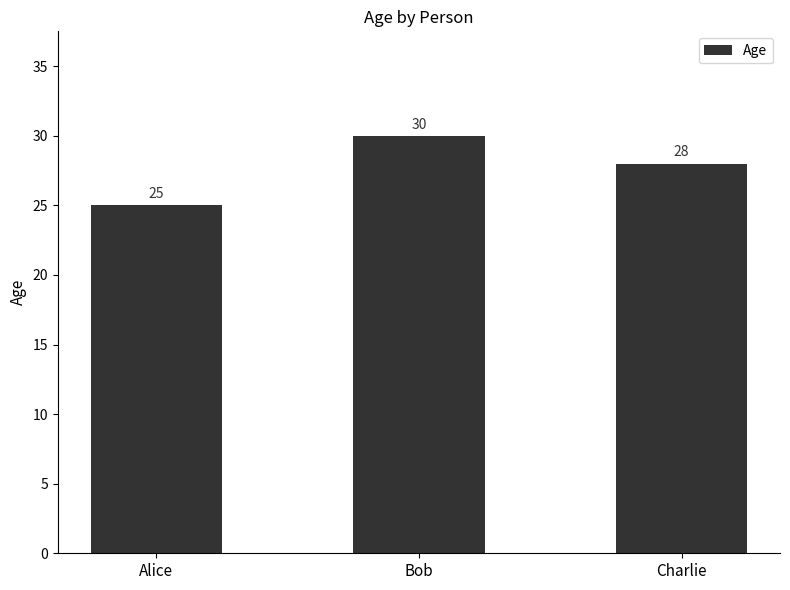

List the labels in order of value, largest first.

Bob, Charlie, Alice